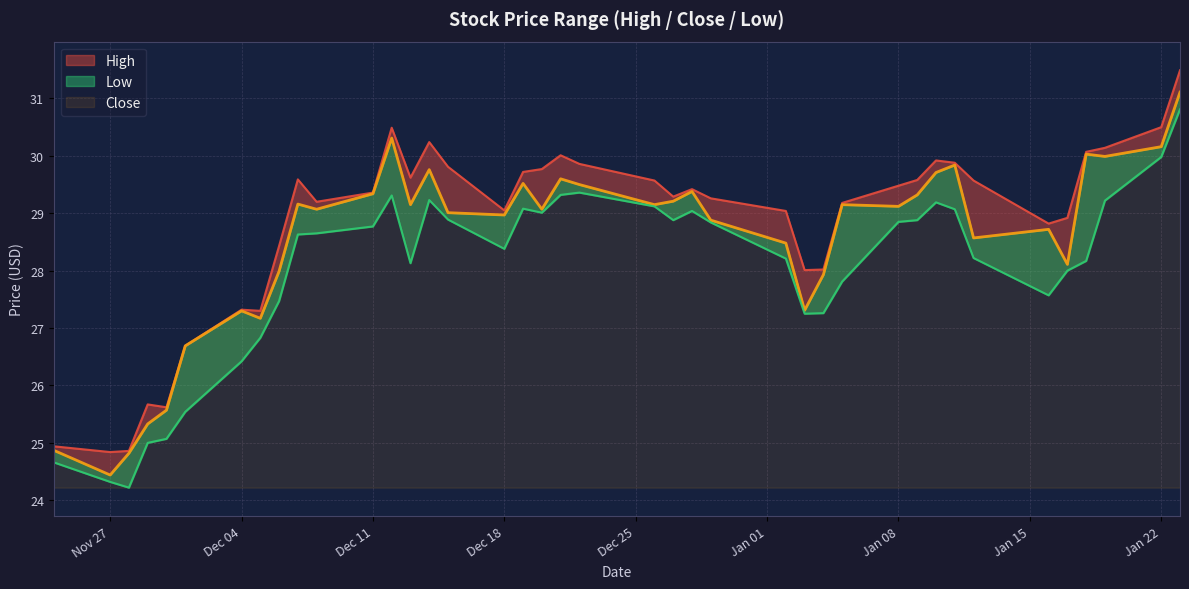

Rank the series by their maximum value, from highest to lowest.

High, Close, Low